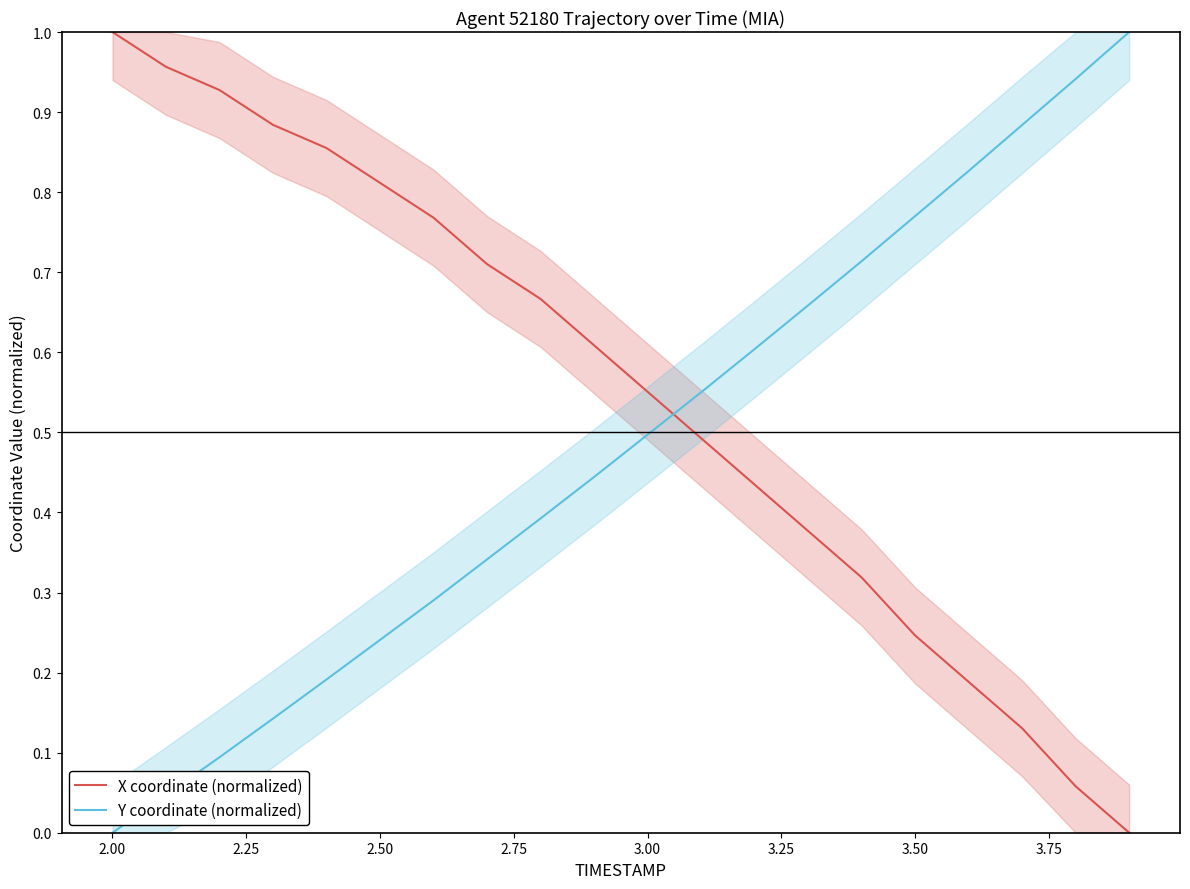

How many data points does each series have?

20